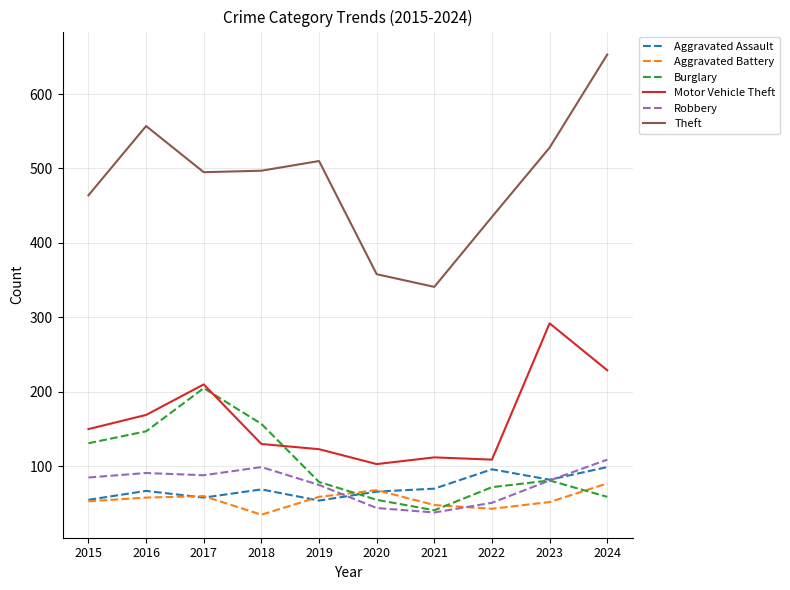

What is the spread (max minus min) of values at 2016?

499